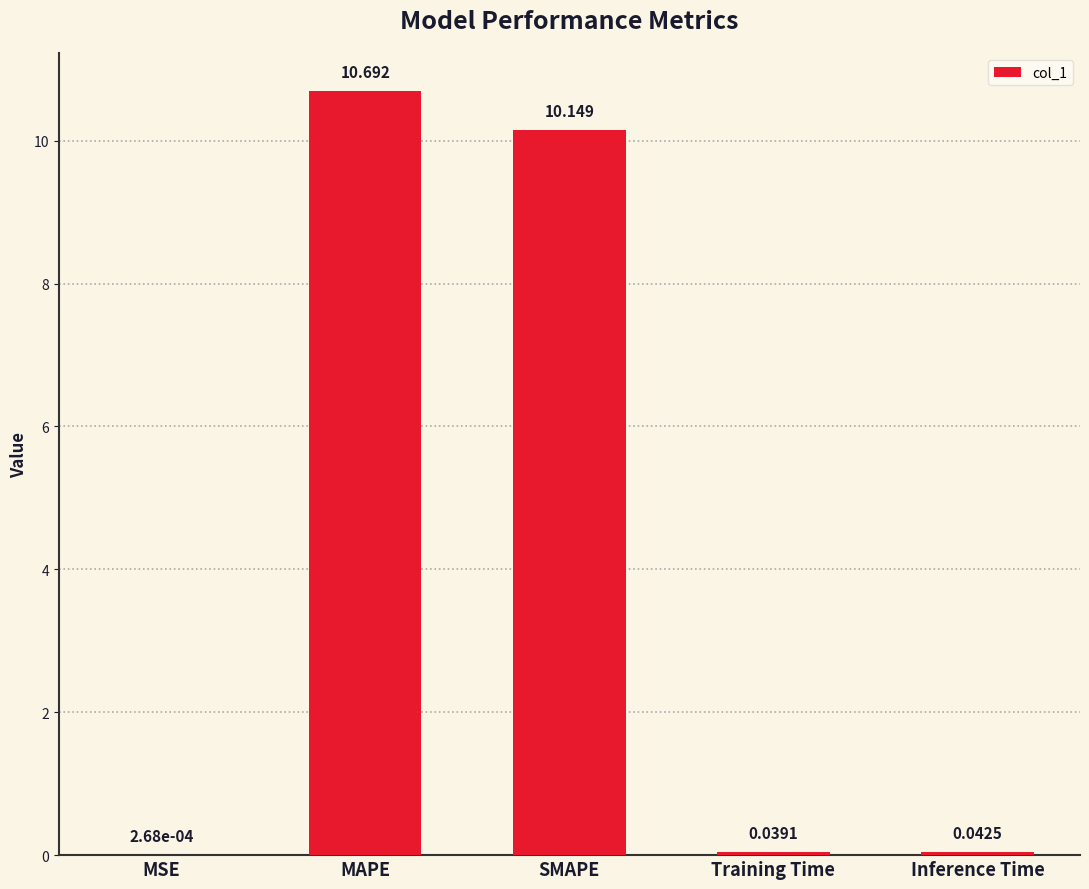

What is the maximum value shown in the chart?

10.7